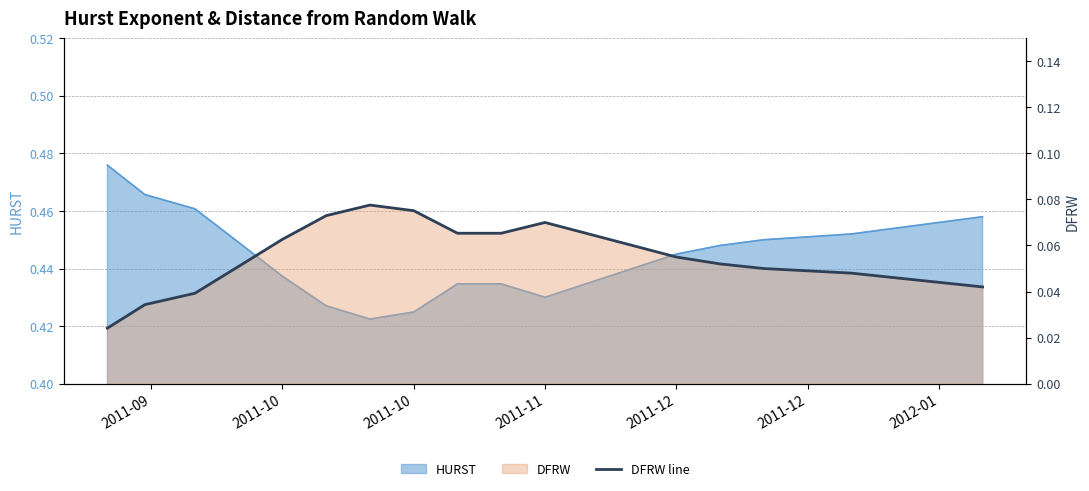

Where is the data nearest to the value 0?

2011-09